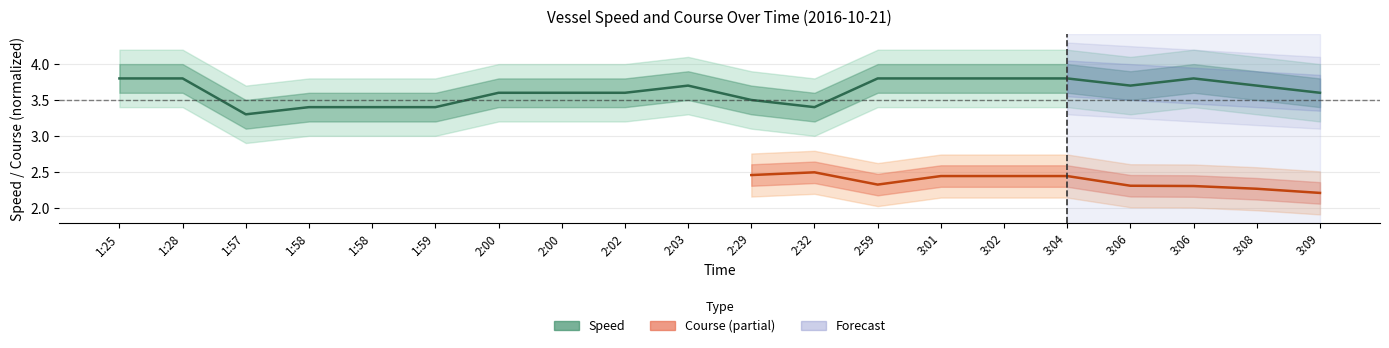

Reading left to right, what are all the values shown in this chart?

3.8	3.8	3.3	3.4	3.4	3.4	3.6	3.6	3.6	3.7	3.5	3.4	3.8	3.8	3.8	3.8	3.7	3.8	3.7	3.6